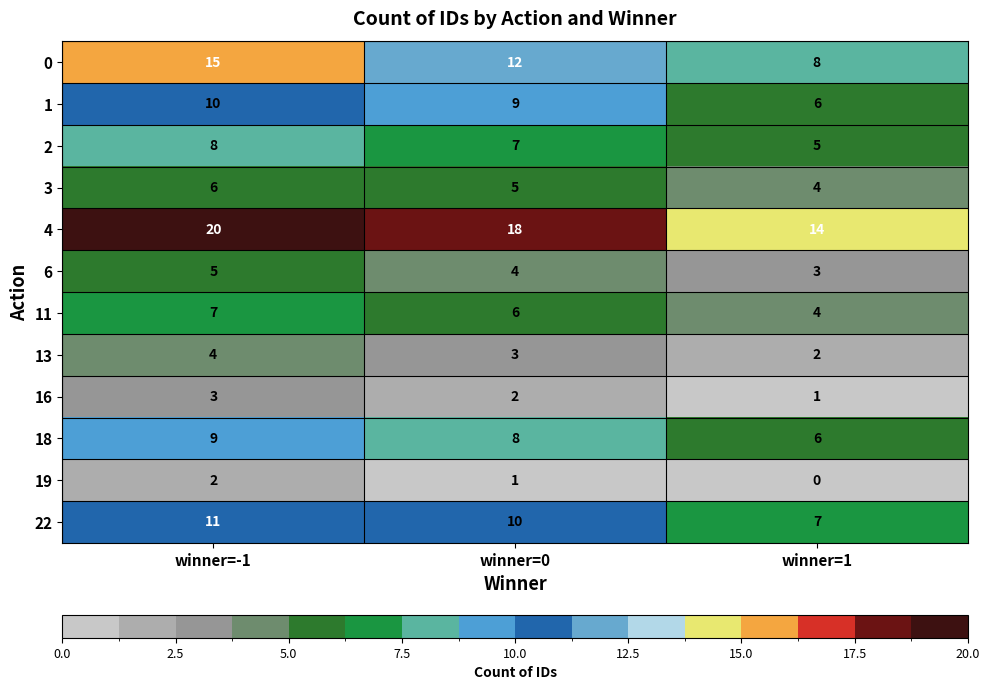

What is the difference between the highest and lowest values at winner=1?

14